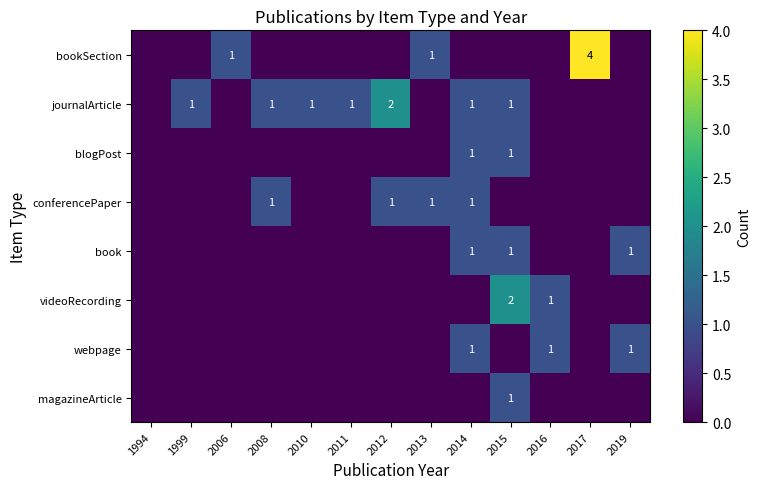

The book series shows 0 at 2017. True or false?

True